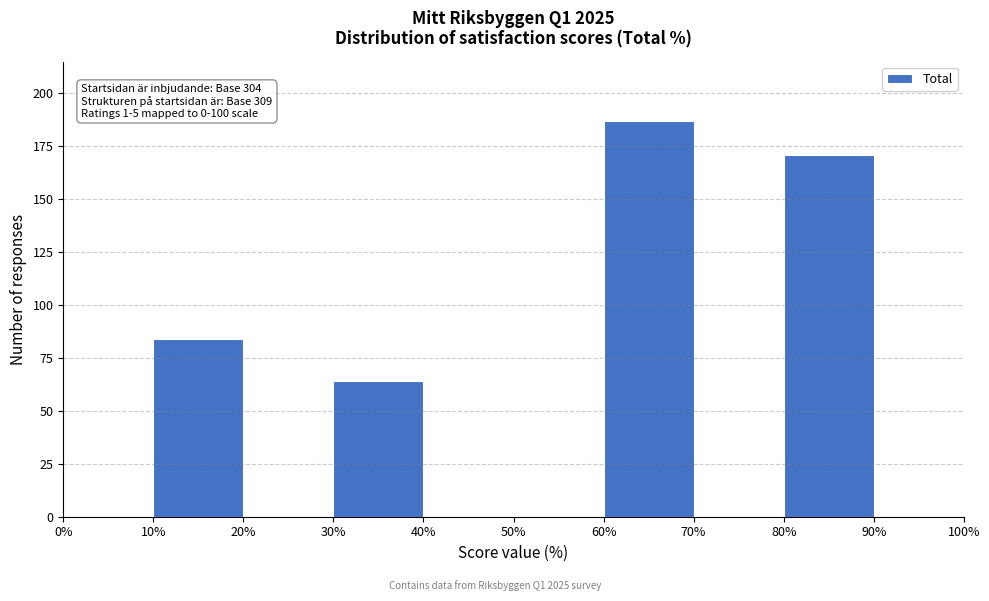

Over which range of the x-axis is the bar tallest?

60% to 70%